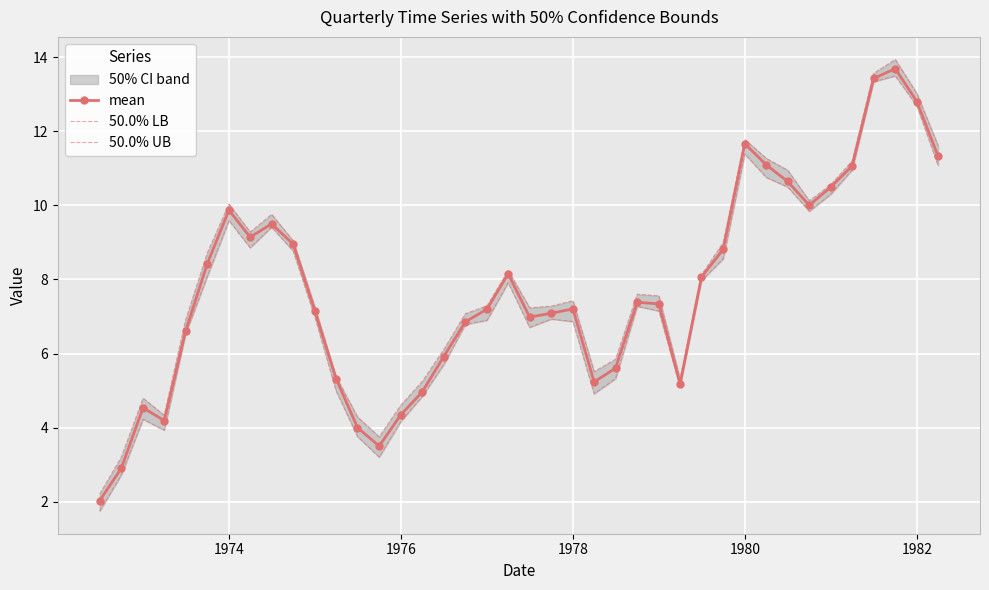

True or false: mean has more than 1 points higher than both neighbors.

True